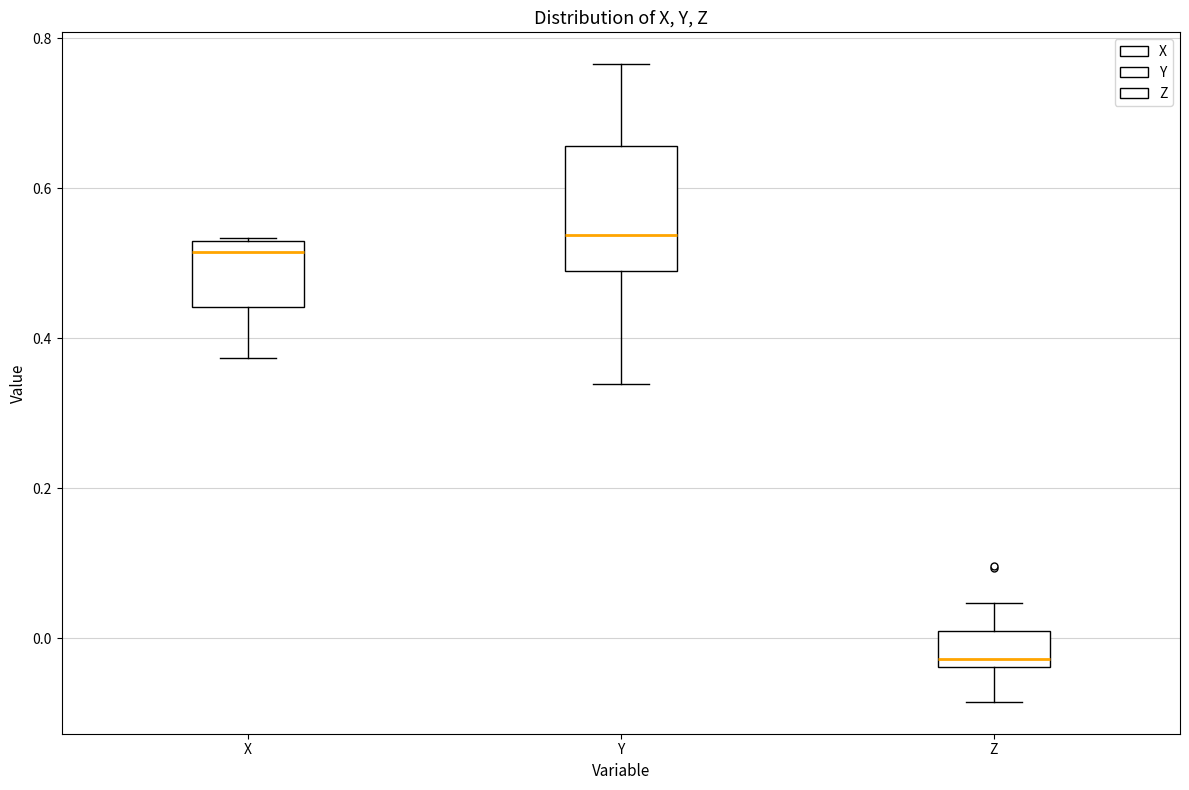

Where is the lower edge of the box for X on the y-axis? The values are not printed on the chart, so give them approximately, as read against the axis.

0.44